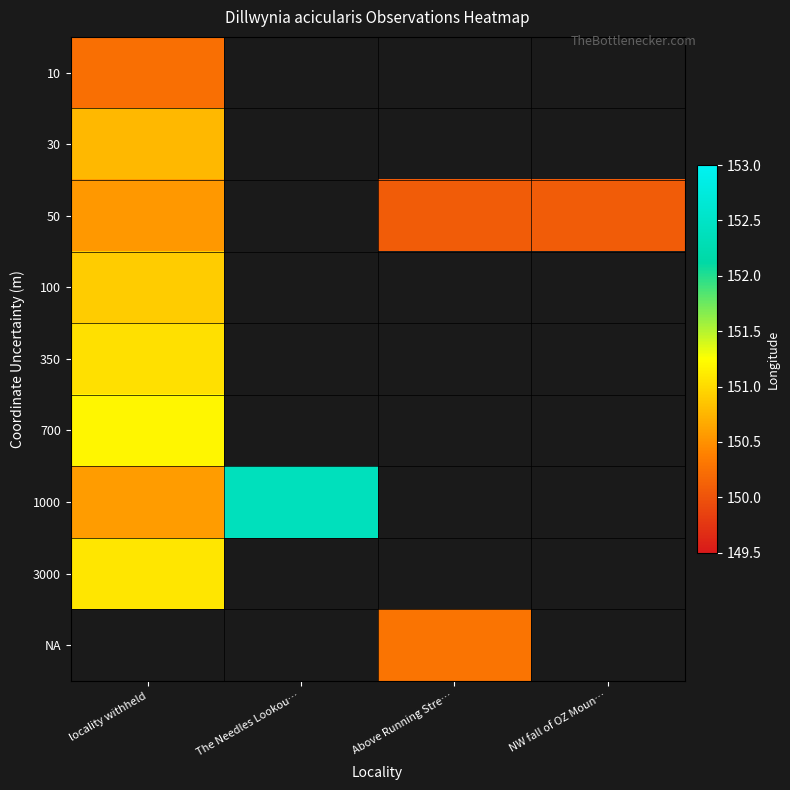

Which series has the widest spread of values?

1000